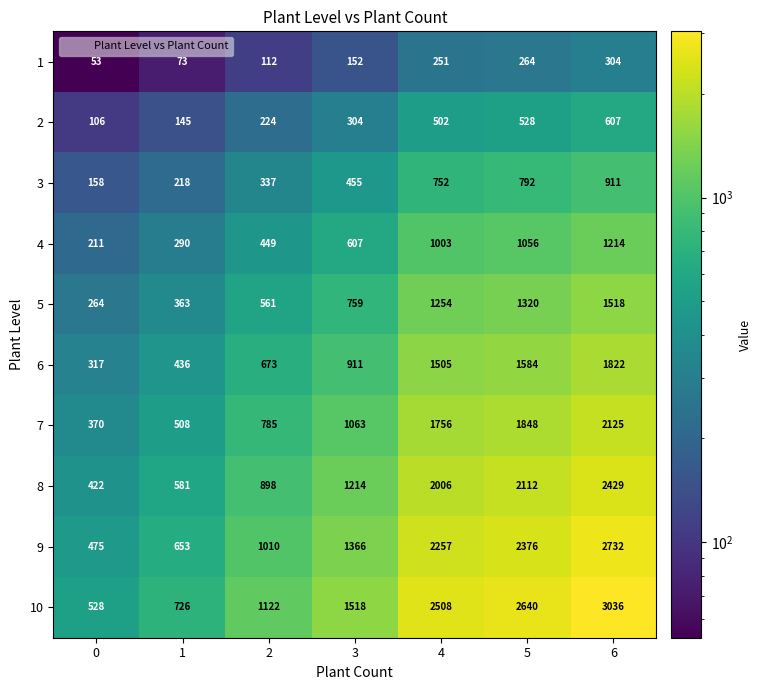

Where is 4 nearest to the value 712?

3